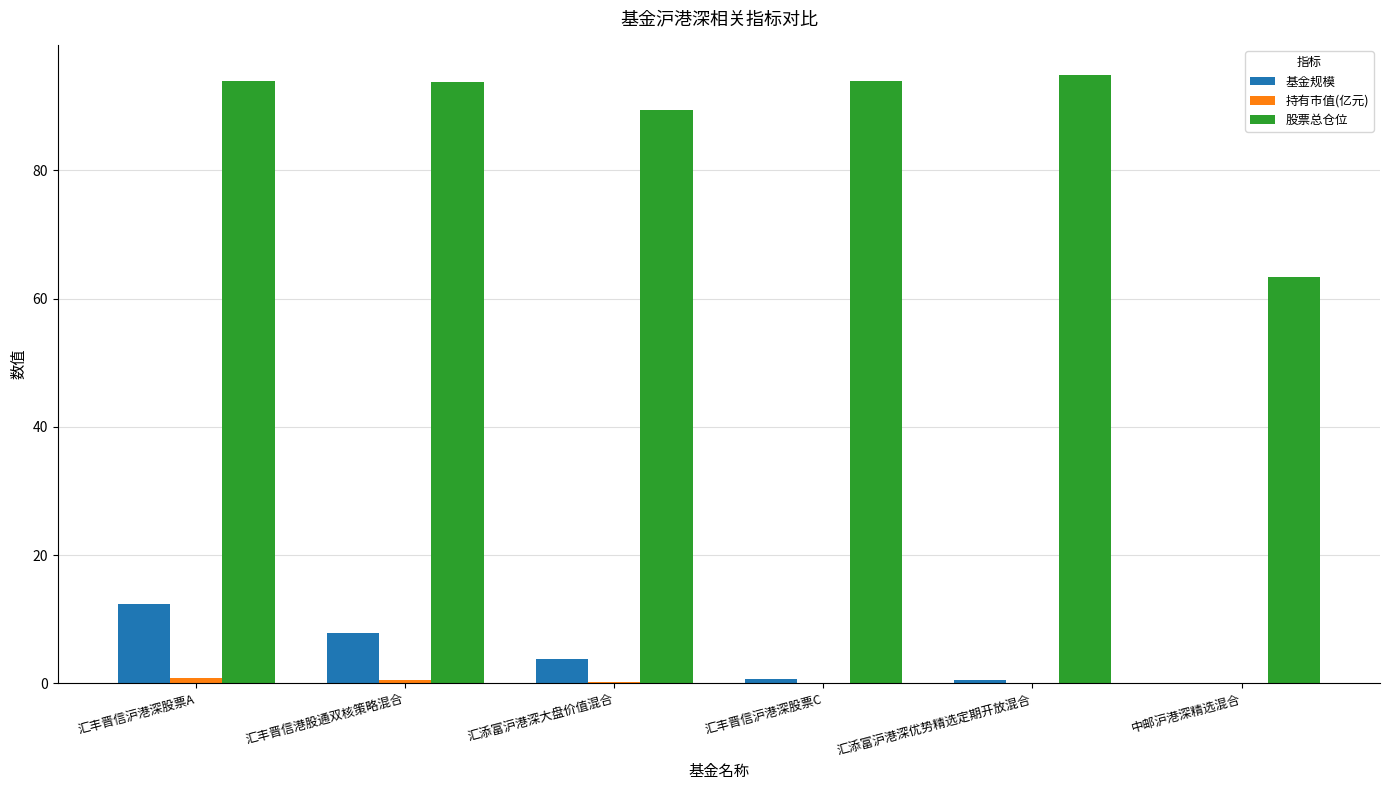

Which series has the largest total across all categories?

股票总仓位